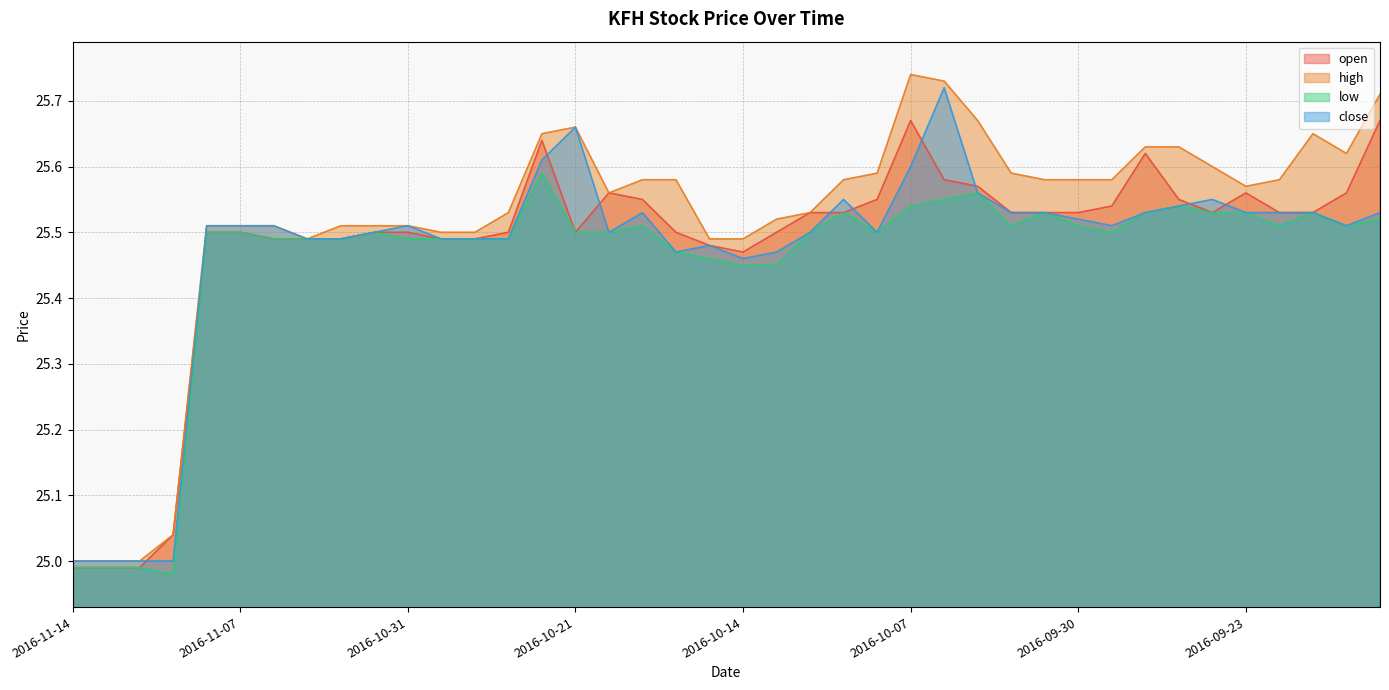

What is the label of the 40th point from the right?

2016-11-14